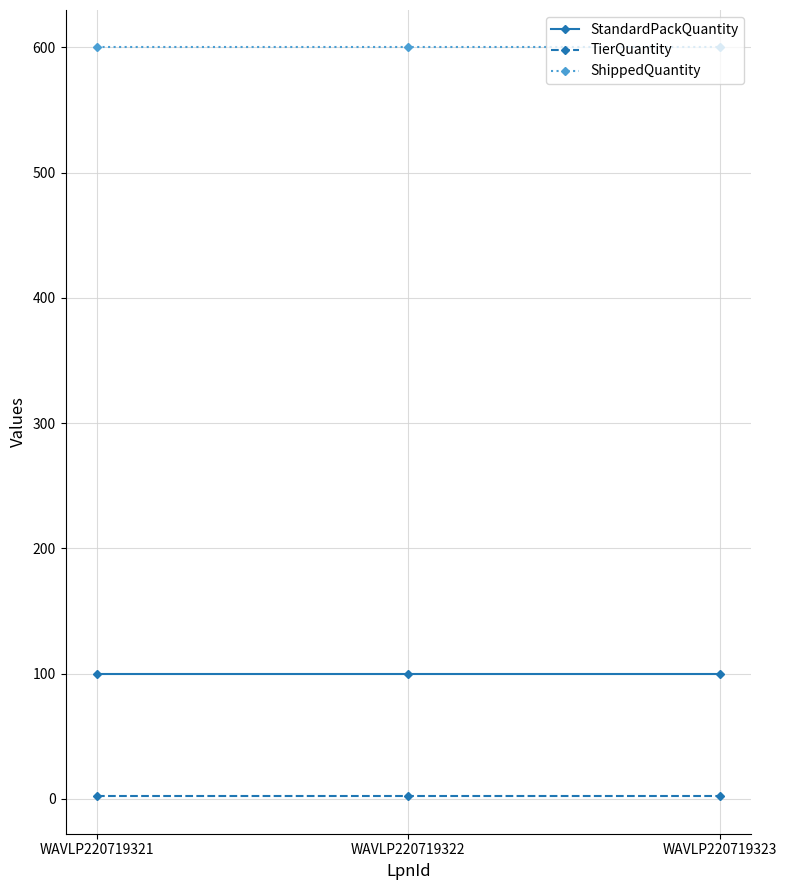

What is the total value across all series at WAVLP220719321?

702